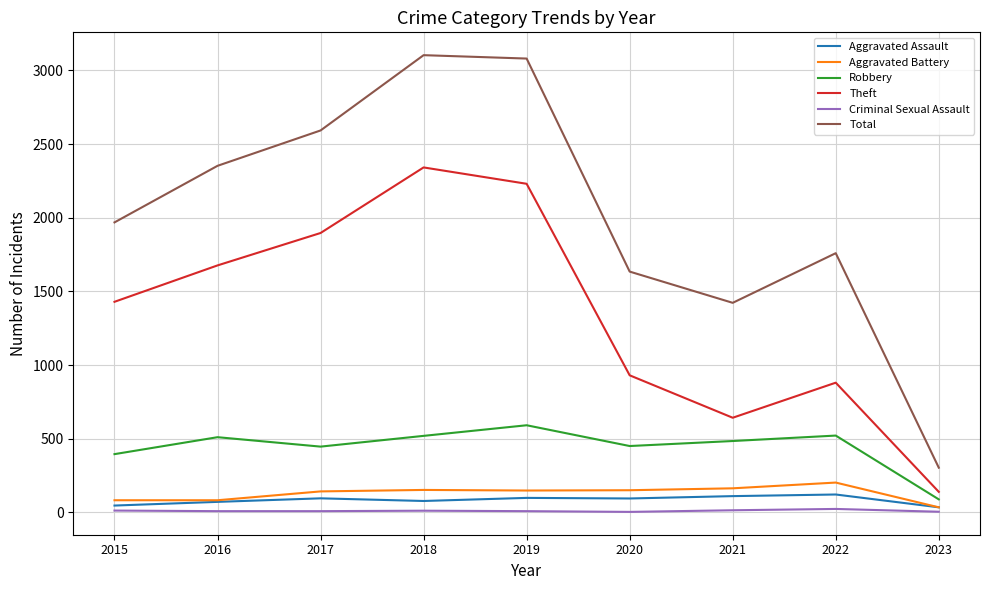

Is the value of Robbery at 2018 greater than the value of Total at 2019?

No